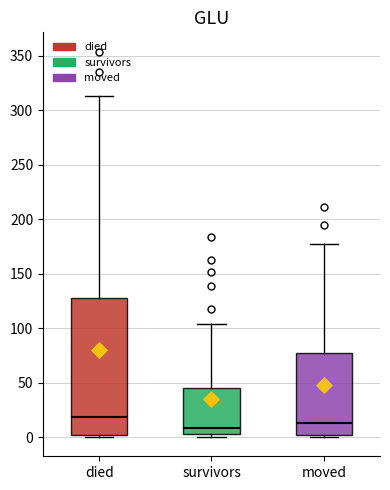

Where is the upper edge of the box for survivors on the y-axis? The values are not printed on the chart, so give them approximately, as read against the axis.

45